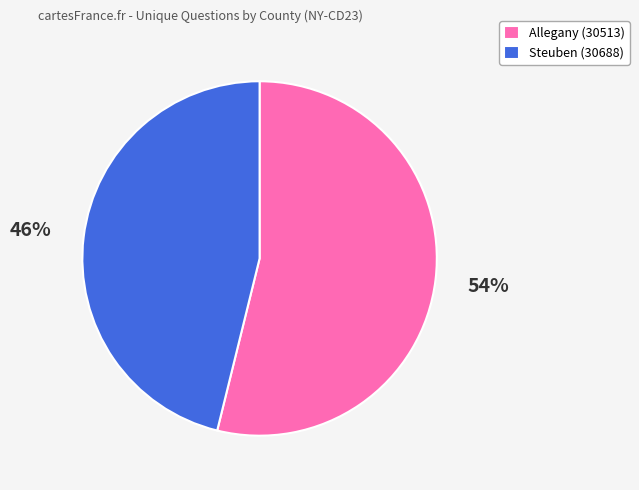

Between Allegany (30513) and Steuben (30688), which is larger?

Allegany (30513)